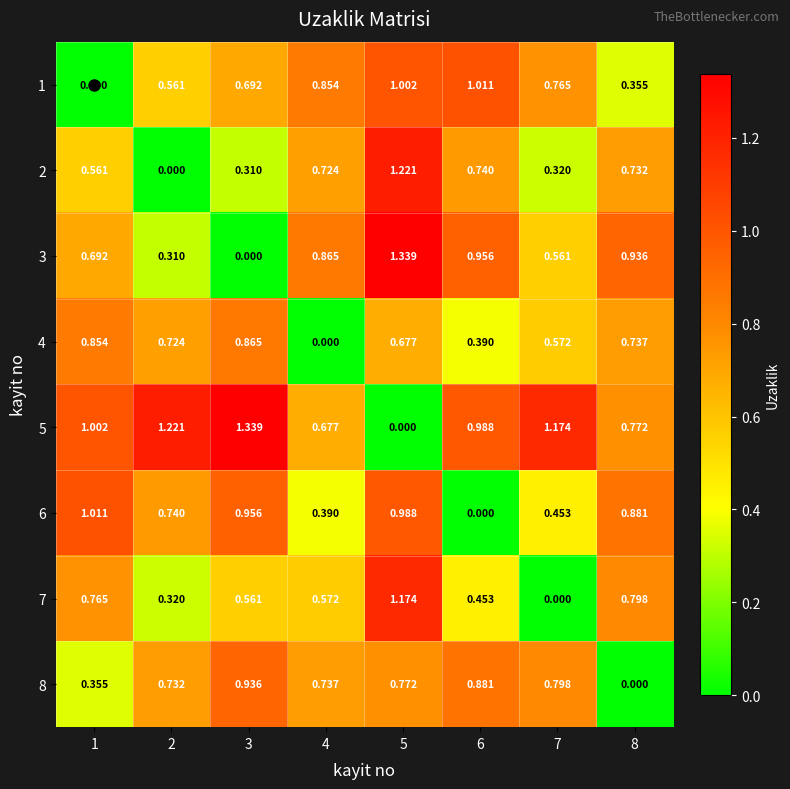

Is the value of 6 at 4 greater than the value of 7 at 5?

No